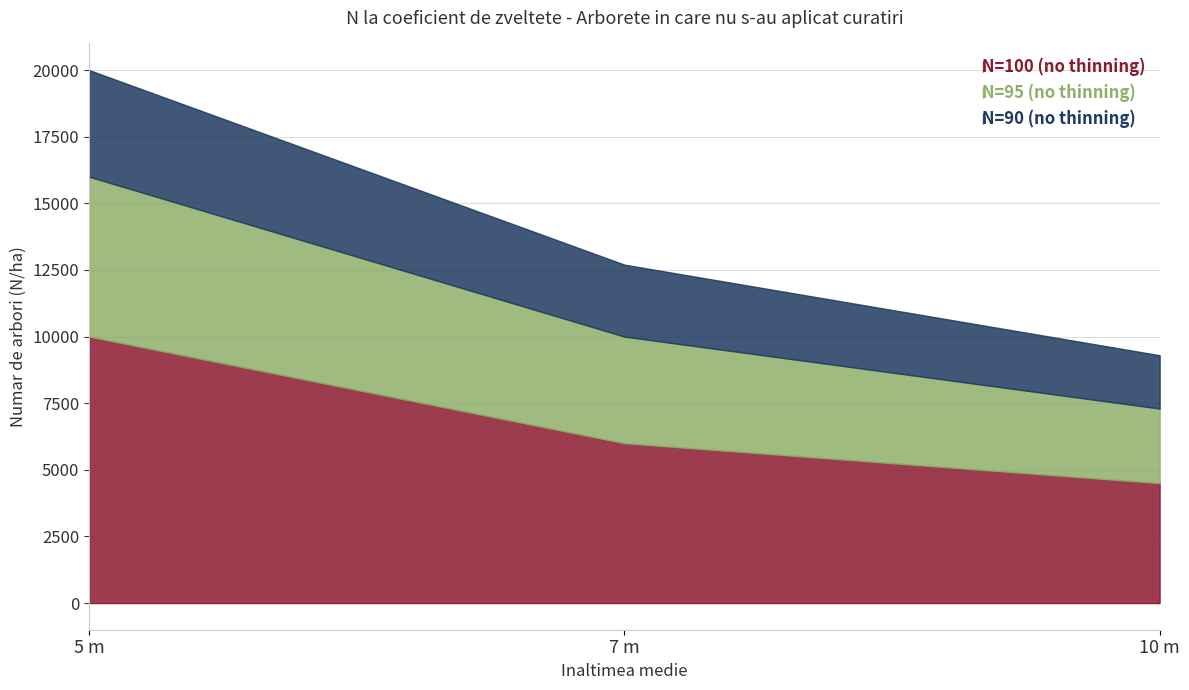

At which category is the sum across all series the highest?

5 m